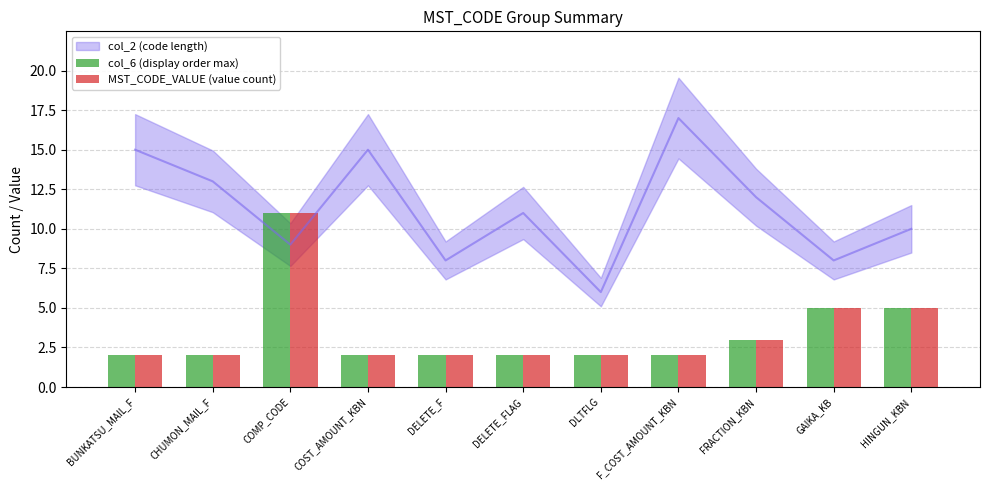

What is the difference between the second highest and second lowest values in the MST_CODE_VALUE (value count) series?

3